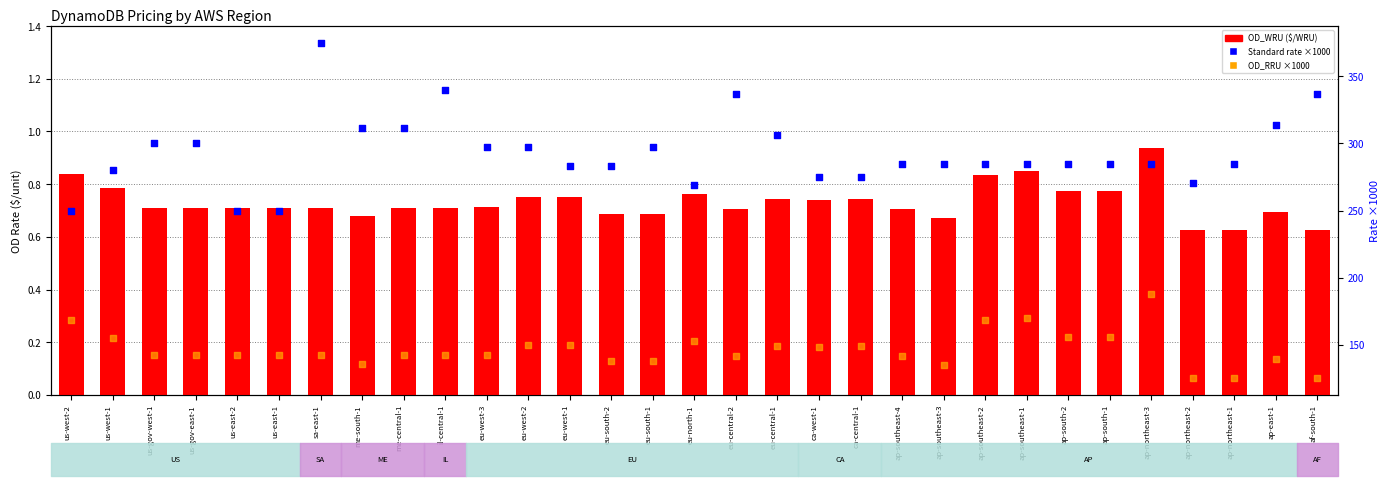

What is the total value across all series at ap-southeast-1?

455.9